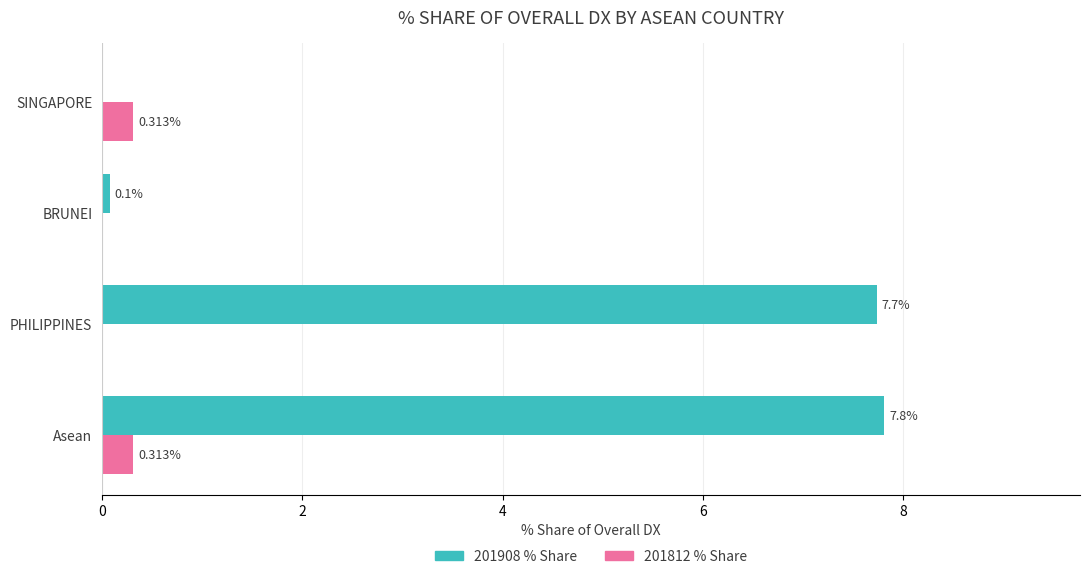

How many series are shown in this chart?

2